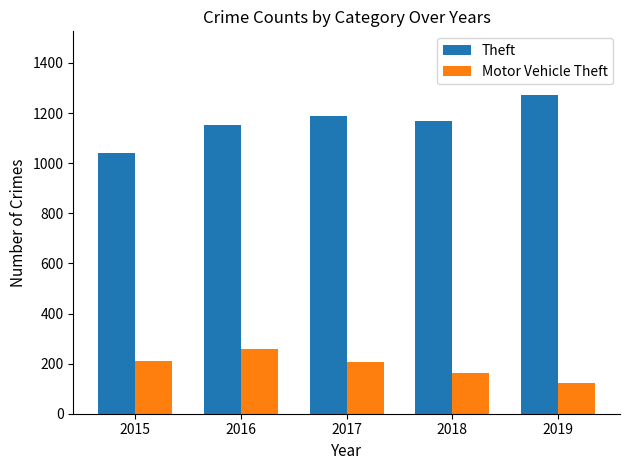

What is the minimum value shown in the chart?

123